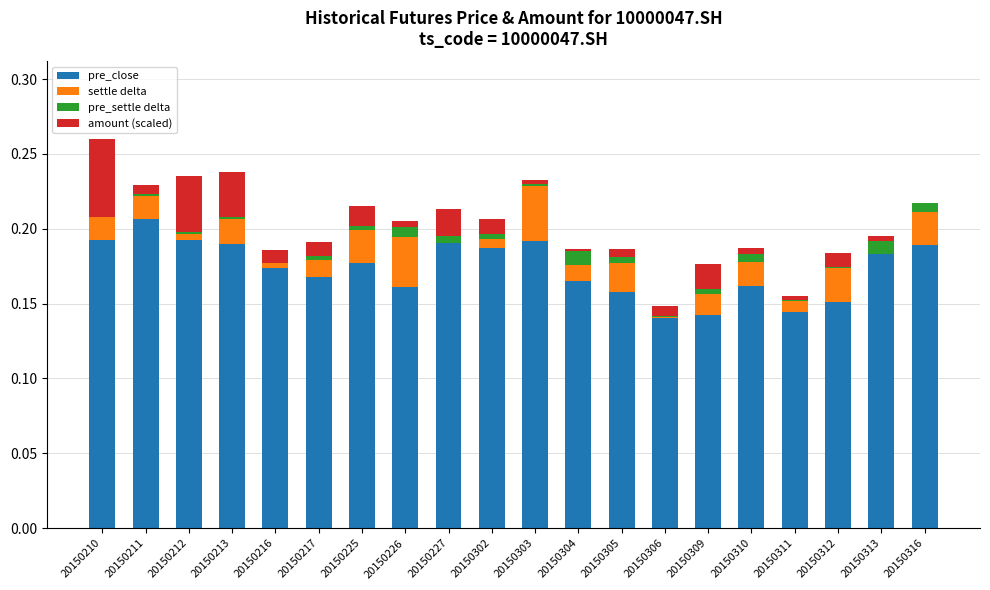

Is it true that pre_close equals 0.3 at 20150212?

False